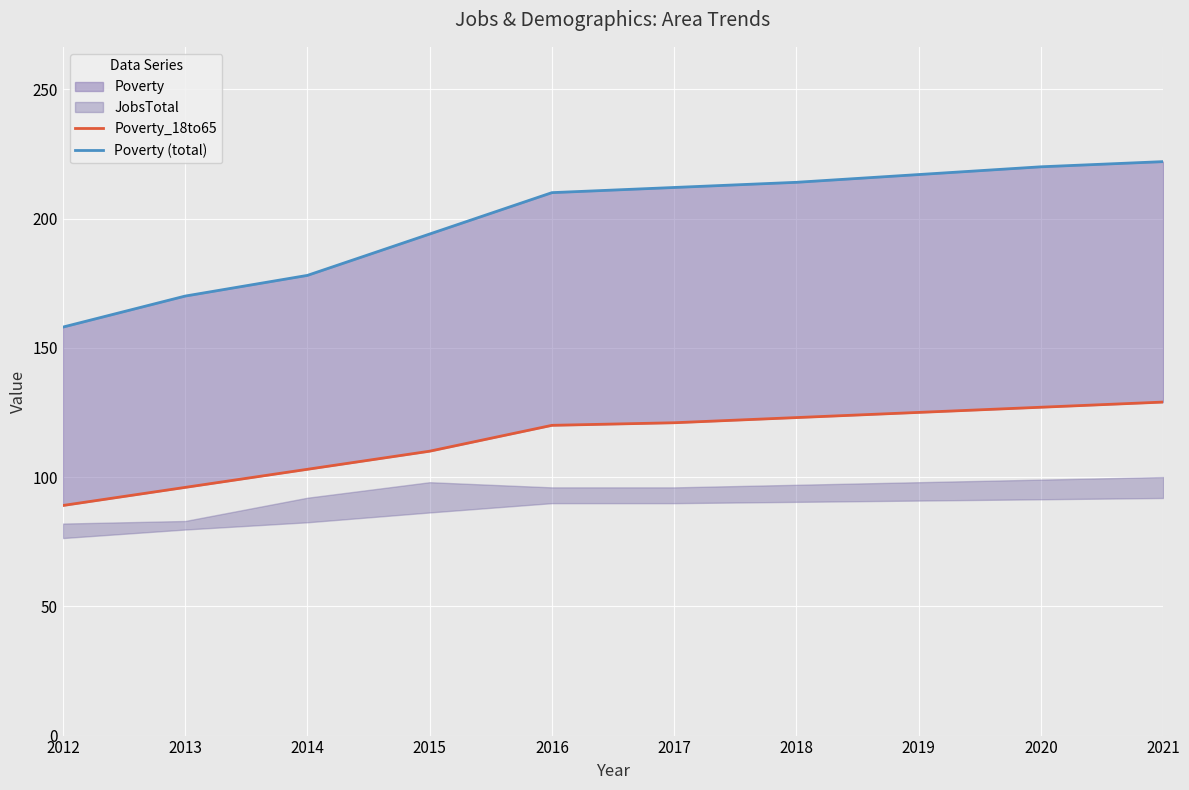

Count the number of categories in the chart.

10